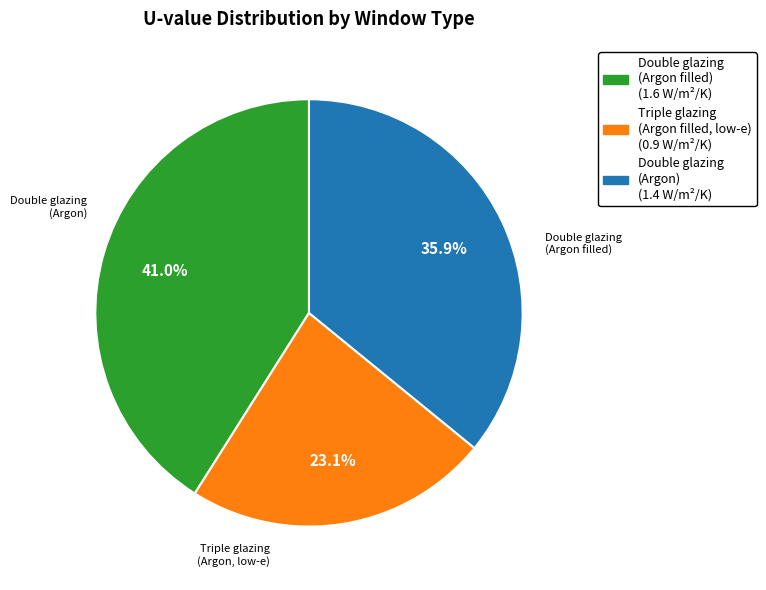

Is there any slice that represents more than half of the pie?

No